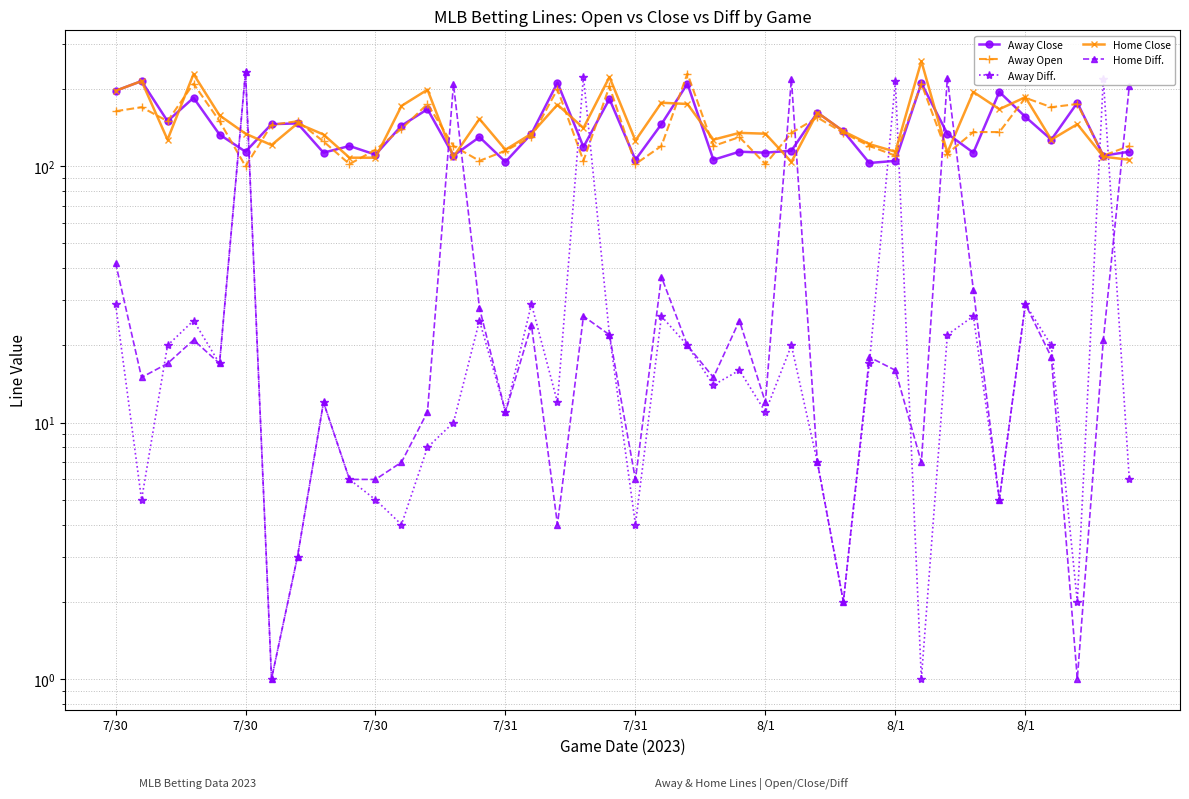

At how many categories does at least one series exceed 101?

40